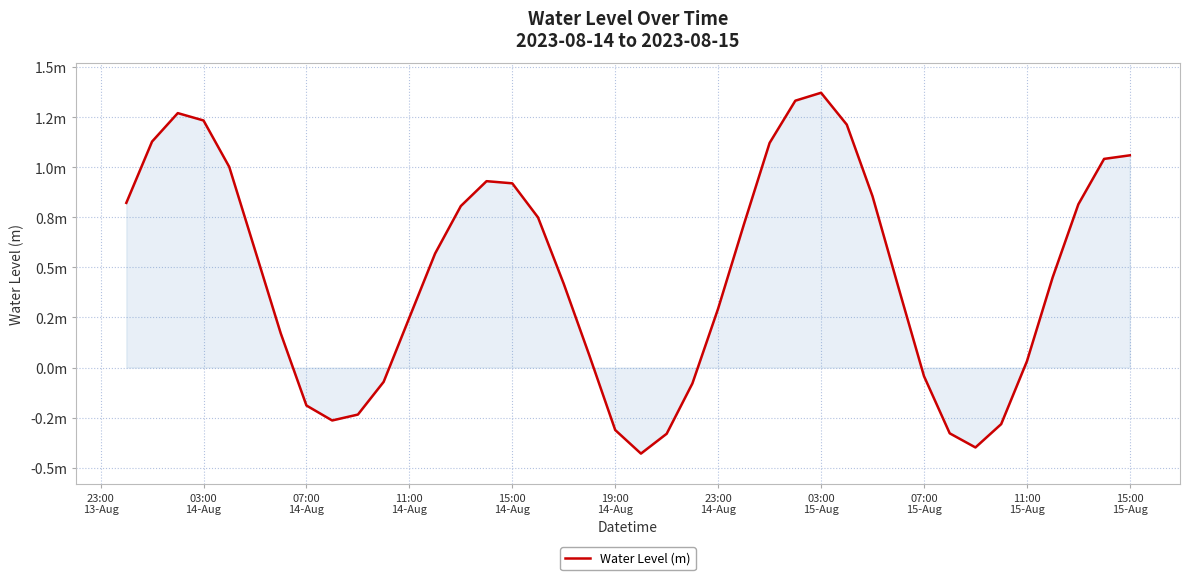

Does the chart display data point markers on the line(s)?

No